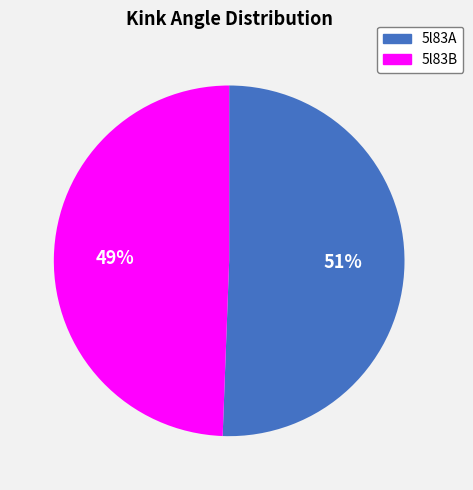

Count the number of slices in the pie.

2